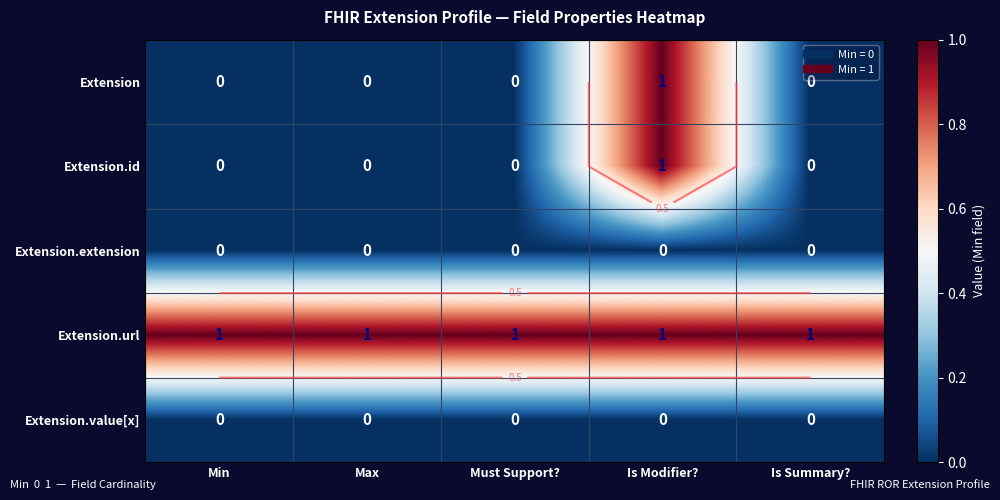

Which category has the lowest value in the Extension.url series?

Min